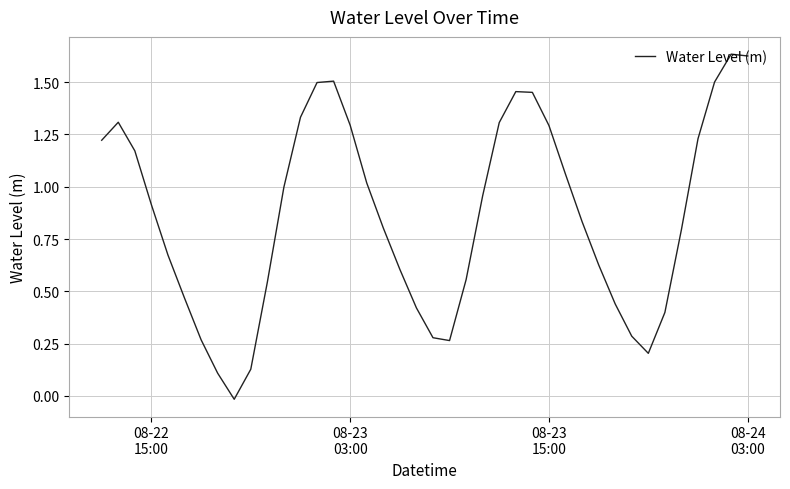

What is the difference between the maximum and minimum values?

1.7